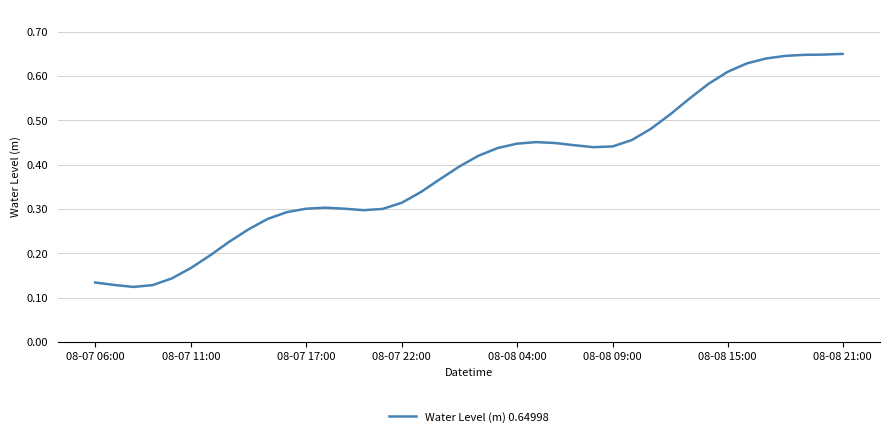

Does the chart display data point markers on the line(s)?

No